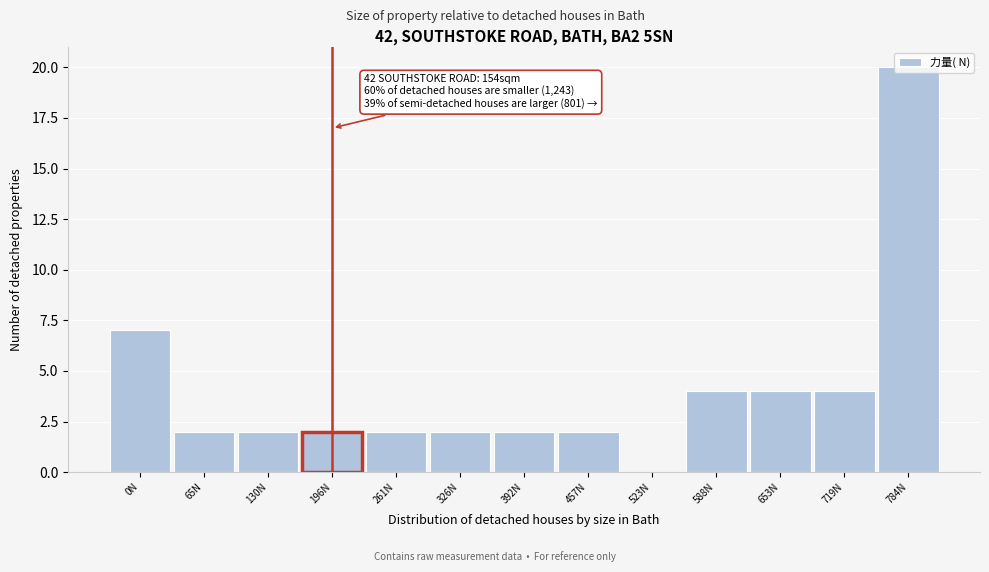

What is the change in value from 65N to 588N?

+2